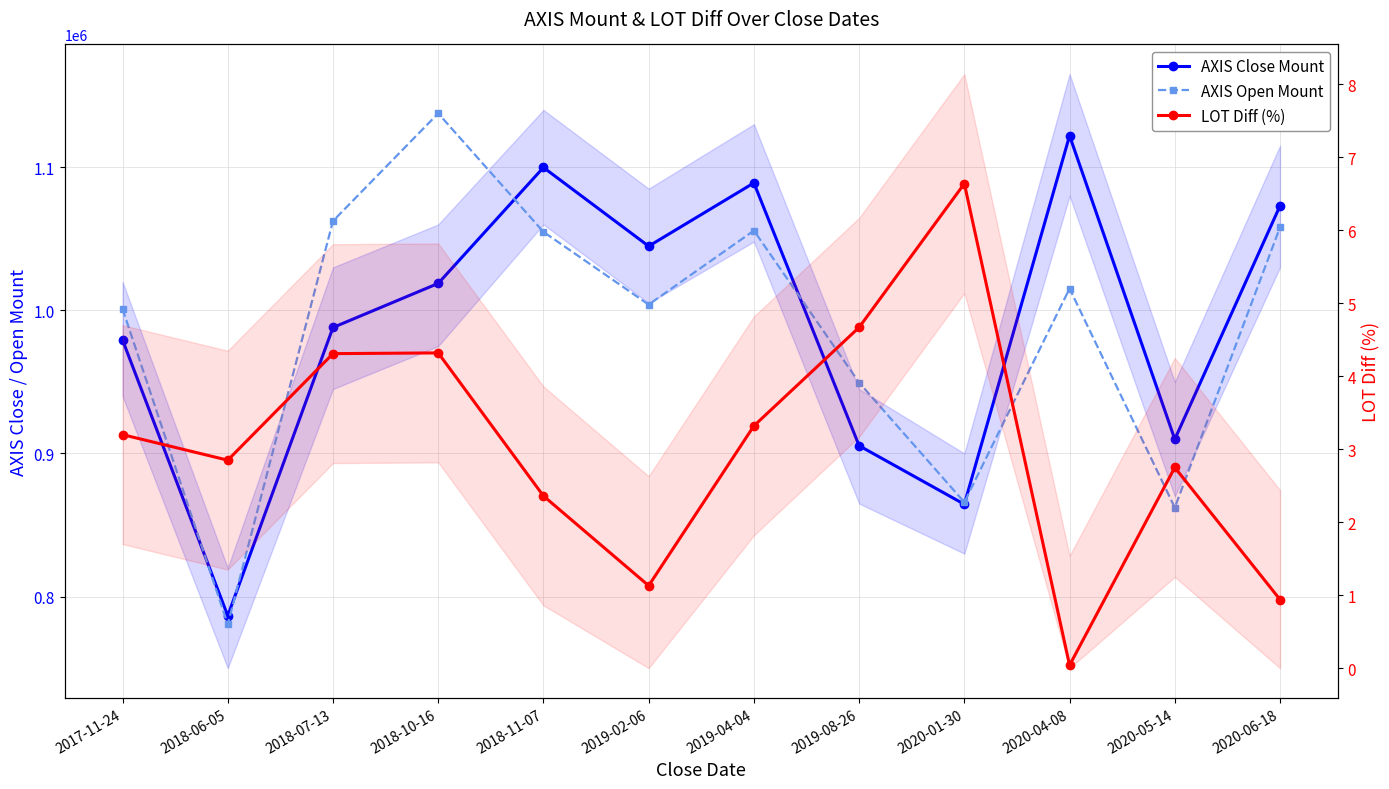

Where is AXIS Open Mount nearest to the value 959100?

2019-08-26